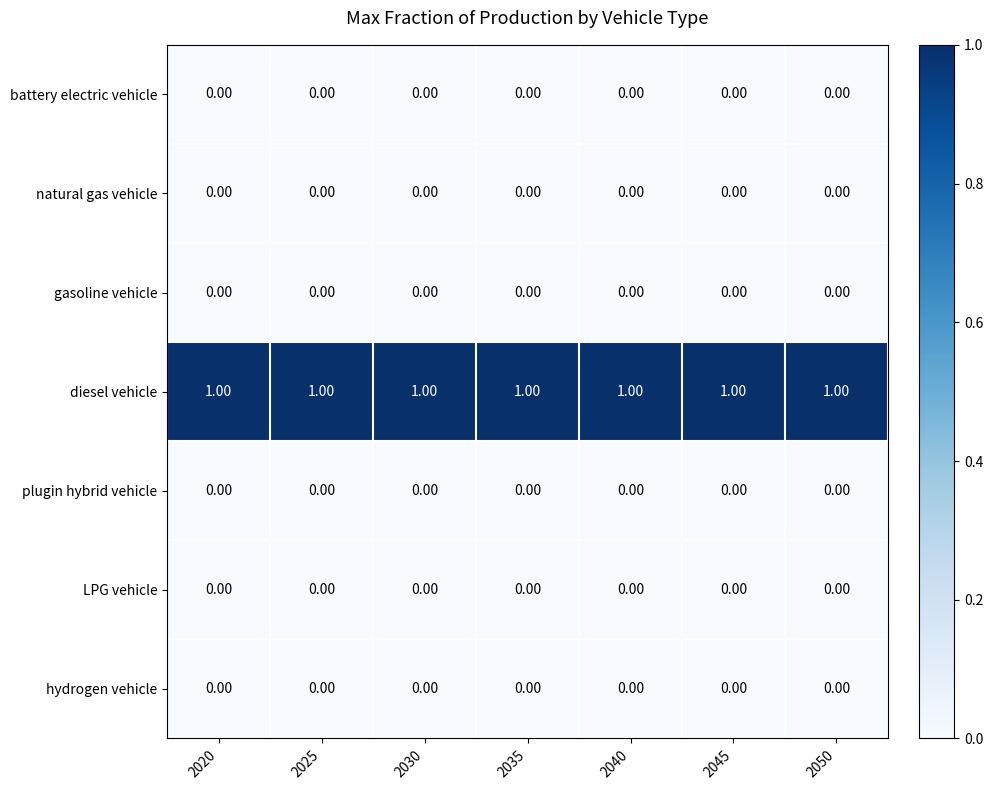

At how many categories does at least one series exceed 0?

7